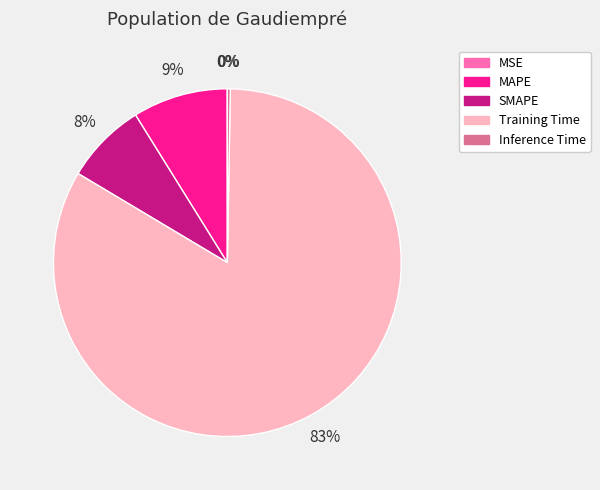

Which slice represents more than half of the pie?

Training Time